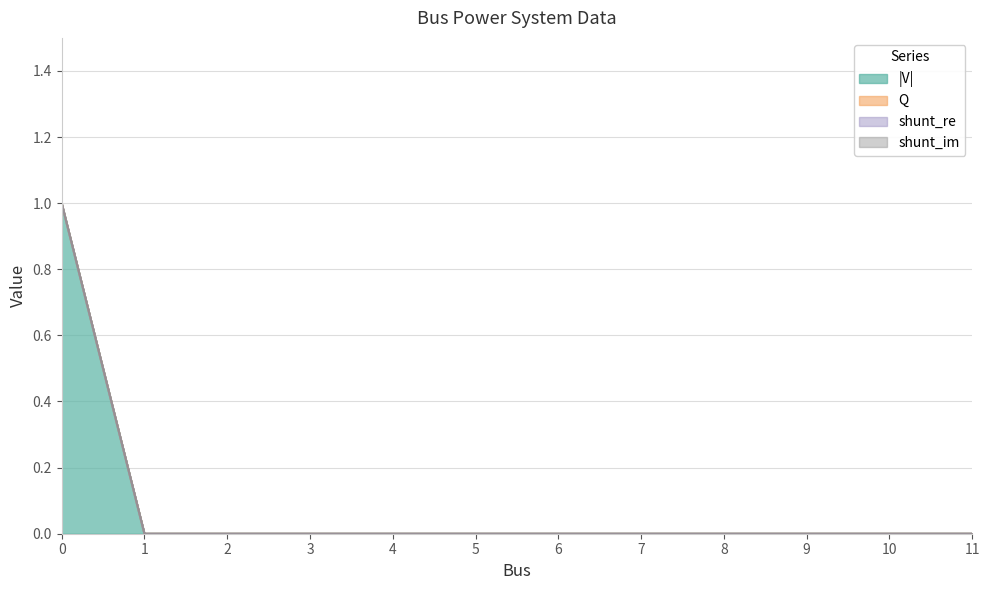

How many lines are shown in the chart?

4